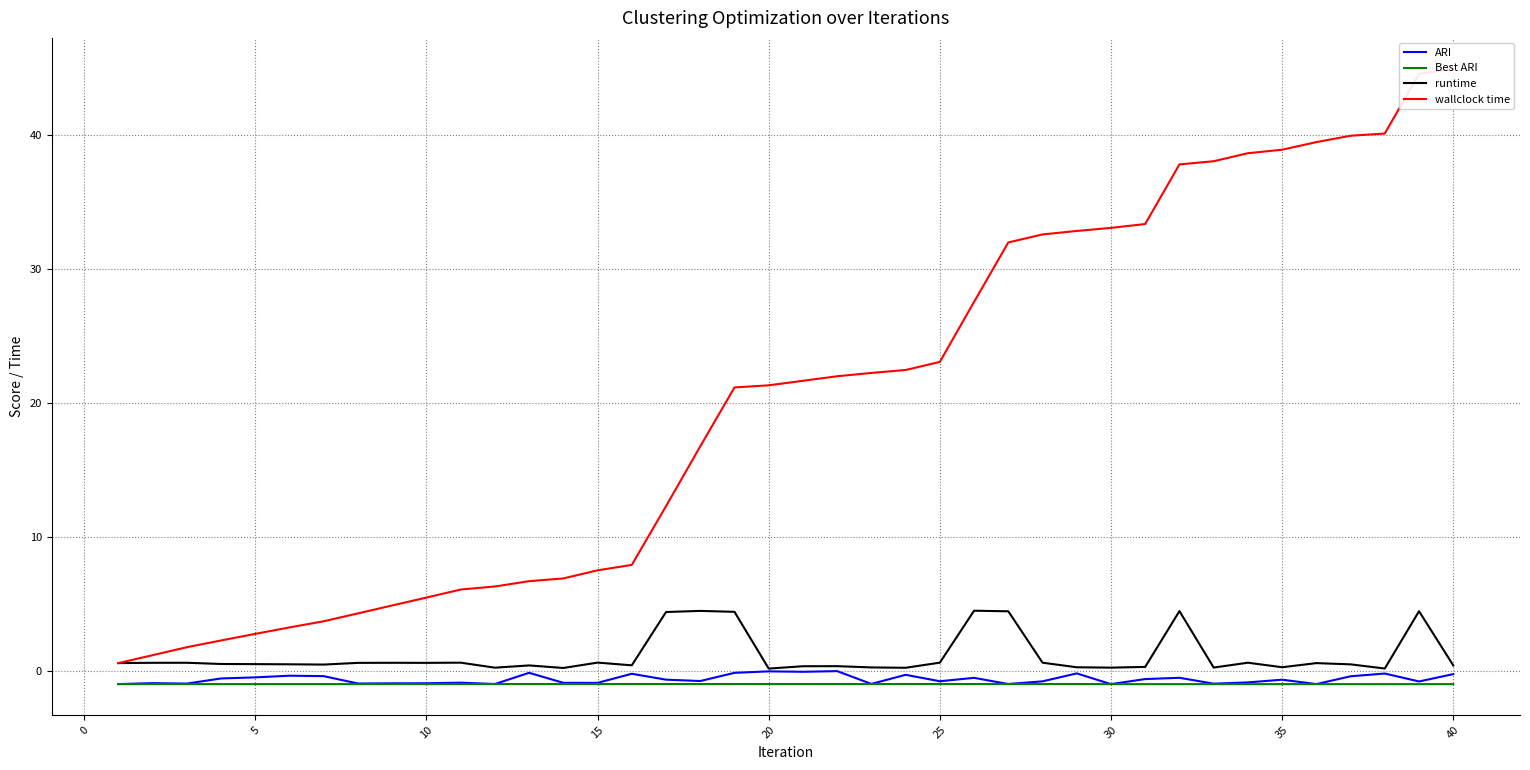

Which series has the largest total across all categories?

wallclock time